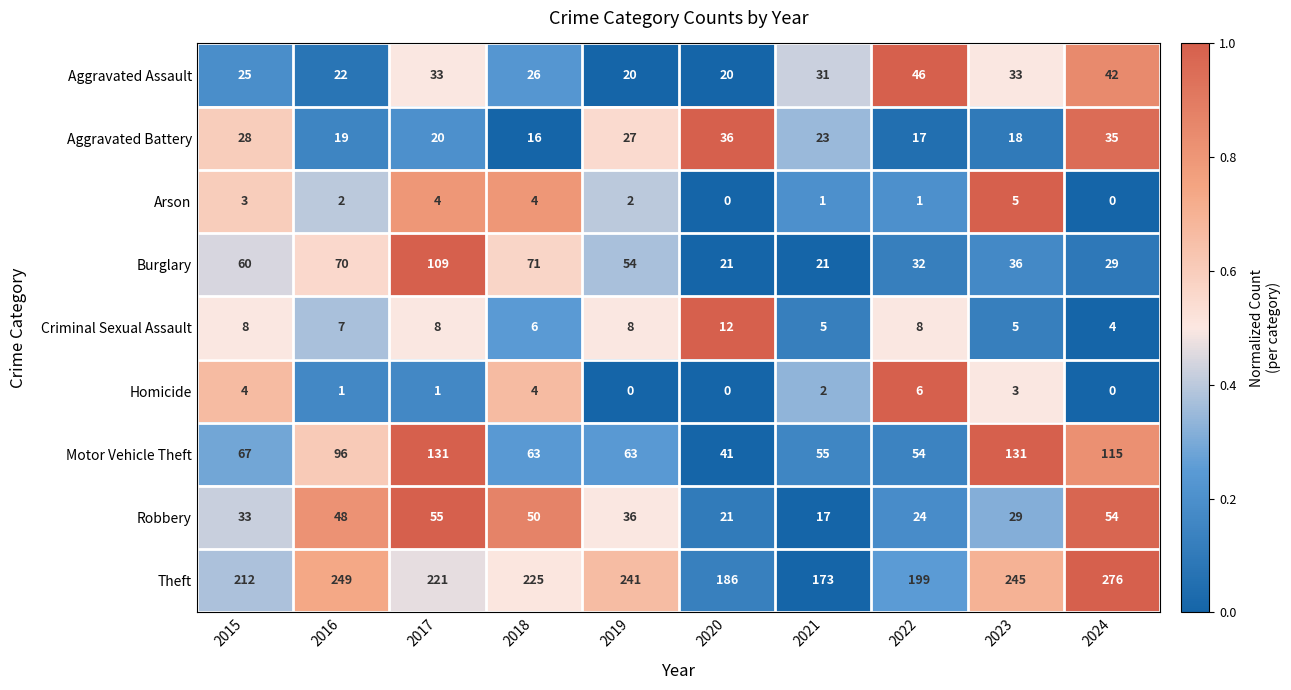

Rank the series at 2022 from highest to lowest value.

Theft, Motor Vehicle Theft, Aggravated Assault, Burglary, Robbery, Aggravated Battery, Criminal Sexual Assault, Homicide, Arson